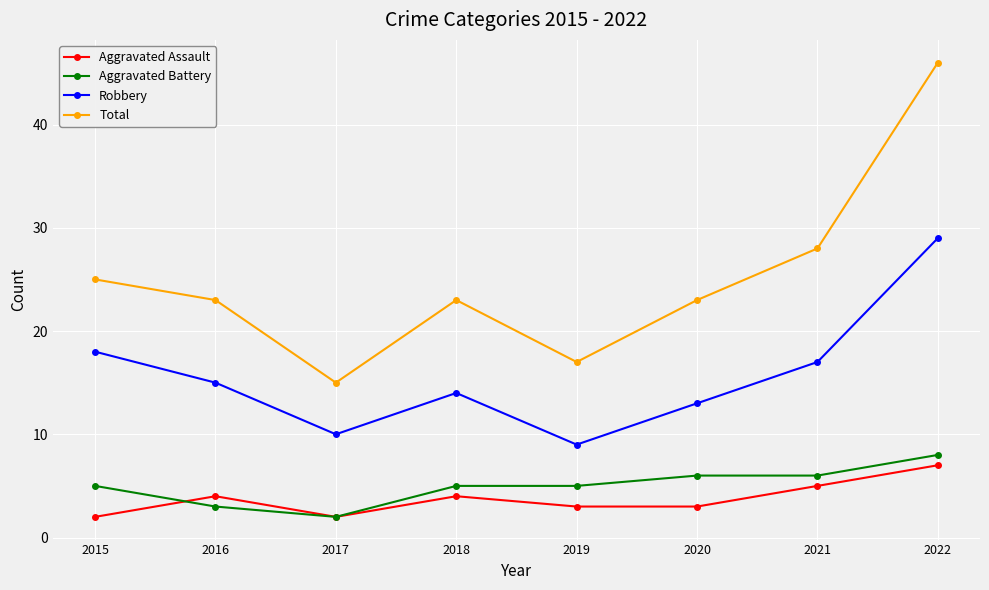

What value does the Total series have at 2016, to the nearest 10?

20